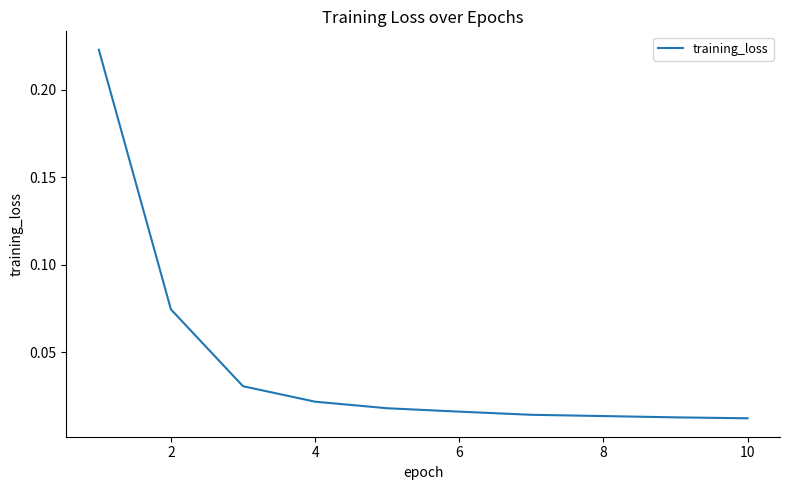

Is it true that the value at 2 is 0.0?

False